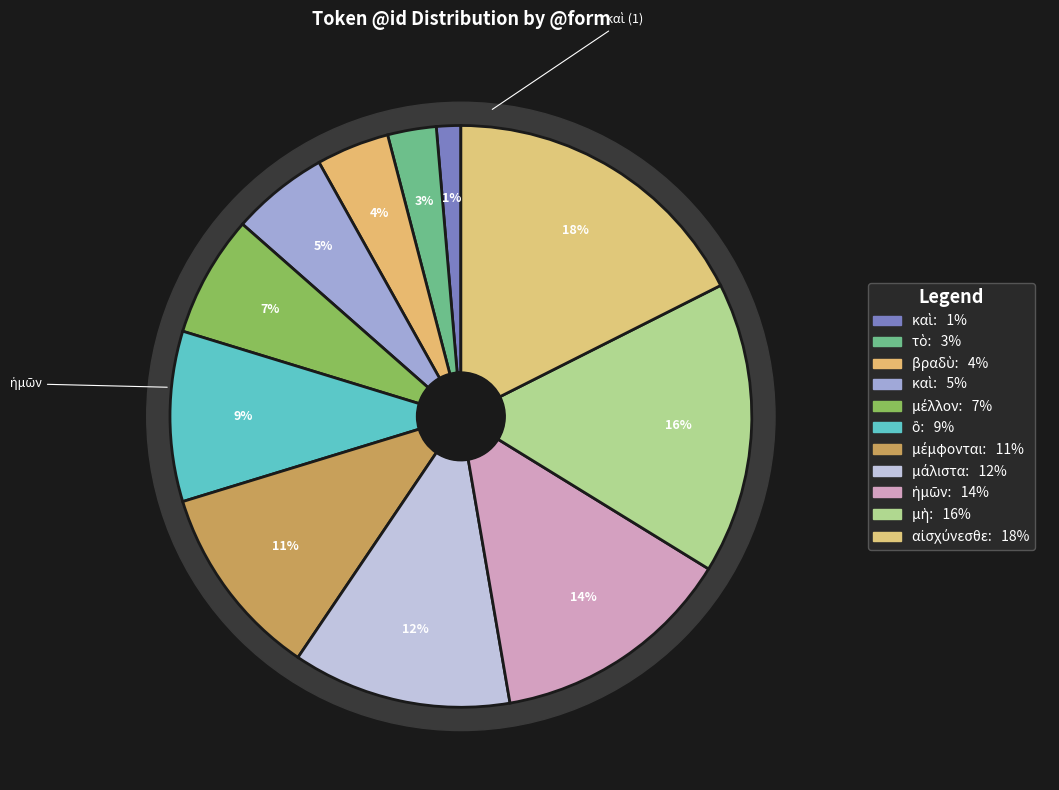

What portion of the pie excludes βραδὺ?

95.9%